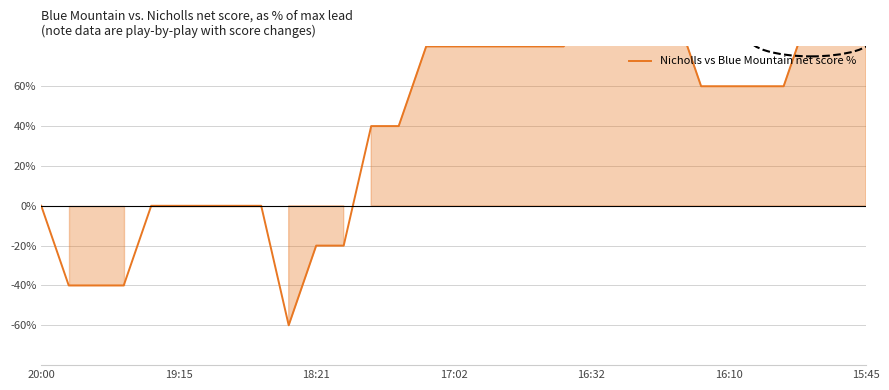

How many values are above zero?

19